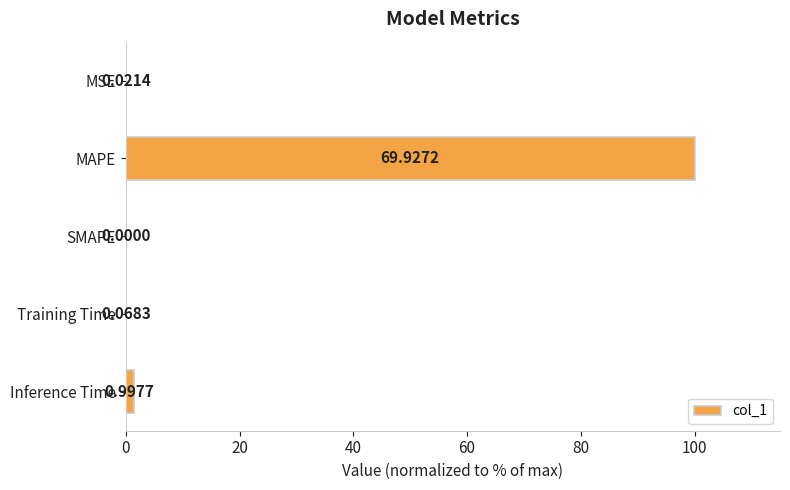

What is the sum of all values?

101.6